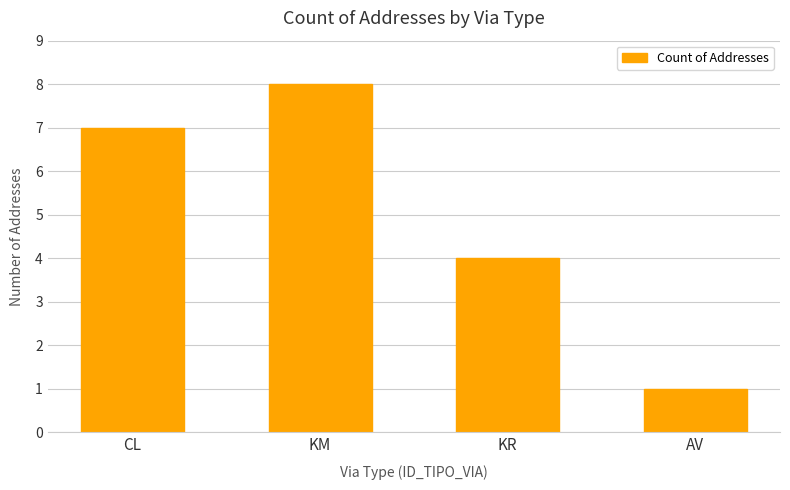

Read the value at KM.

8